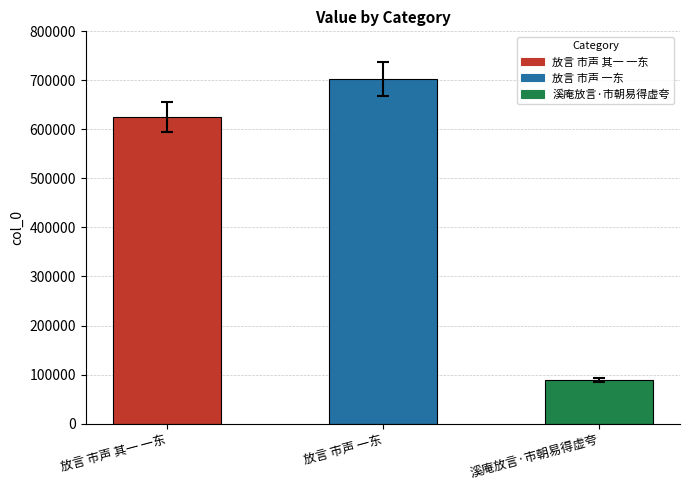

Rank the categories by value from highest to lowest.

放言 市声 一东, 放言 市声 其一 一东, 溪庵放言·市朝易得虚夸